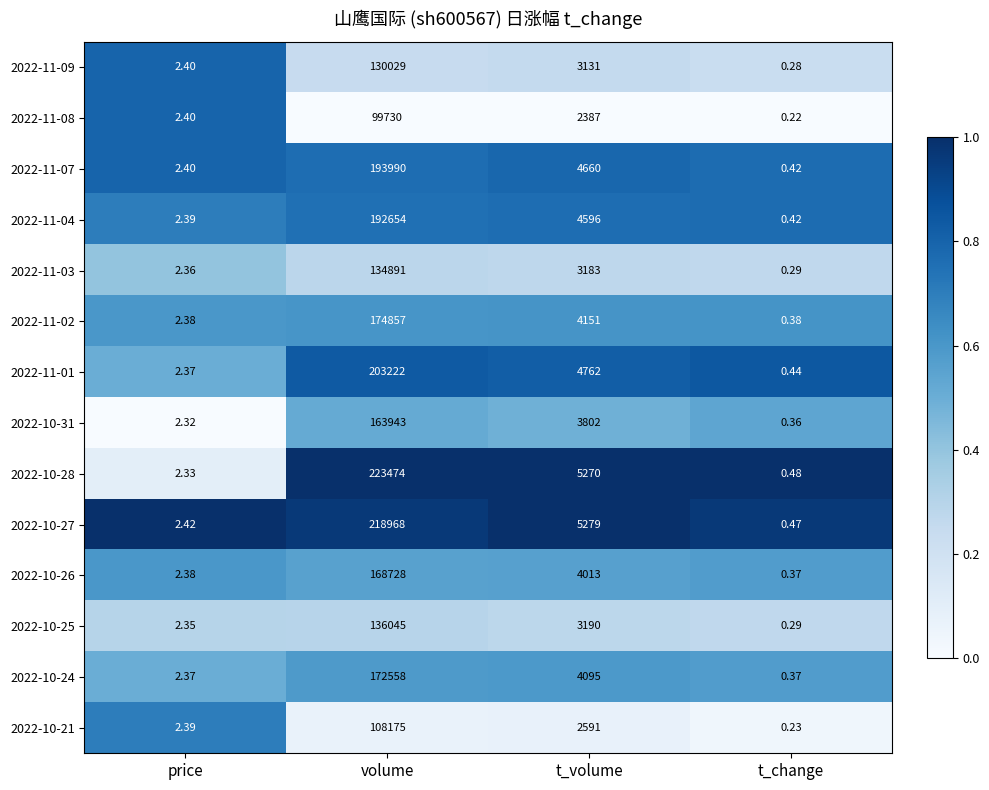

How many distinct data groups are displayed?

14